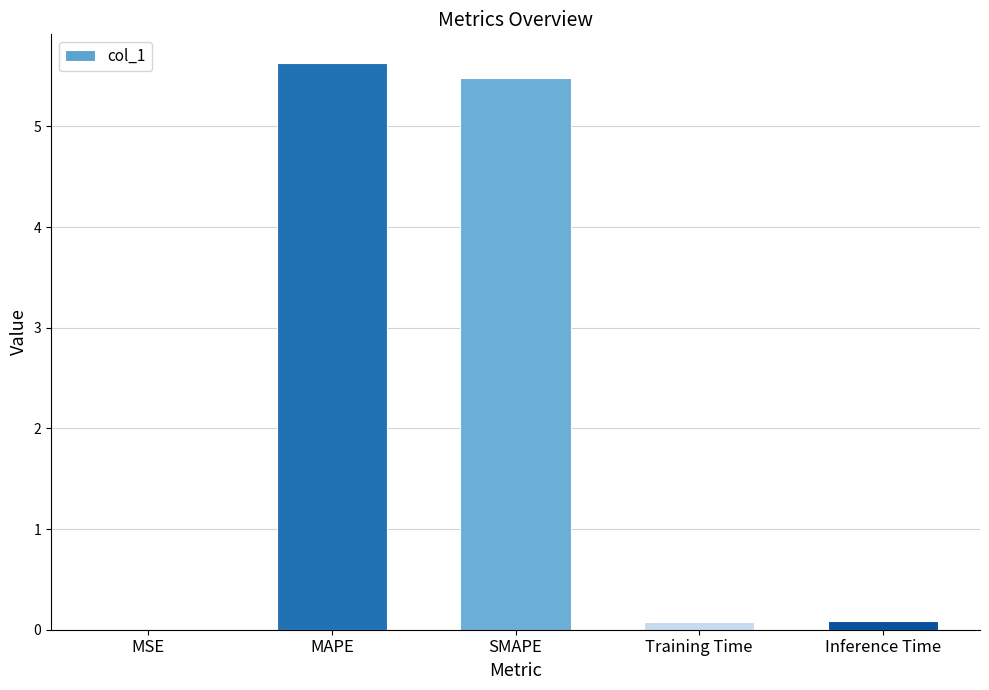

What is the greatest value displayed?

5.6